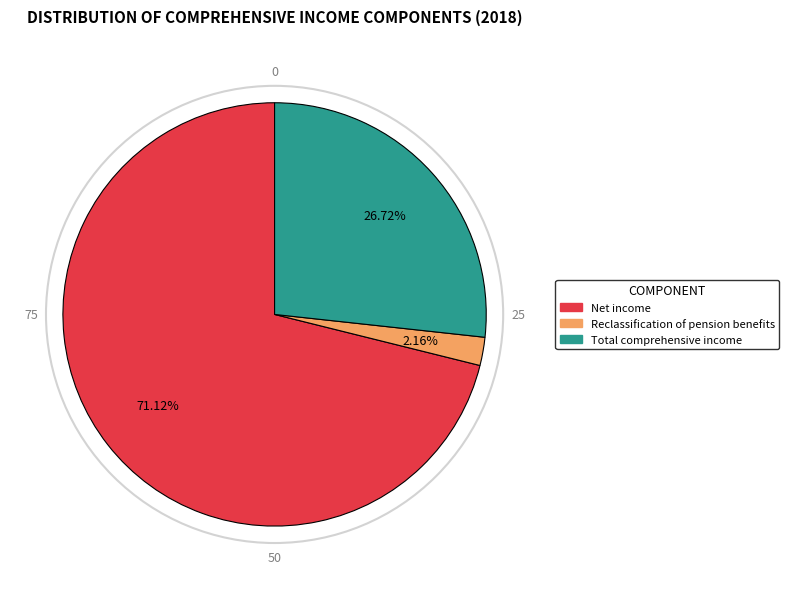

Does any single category account for the majority?

Yes